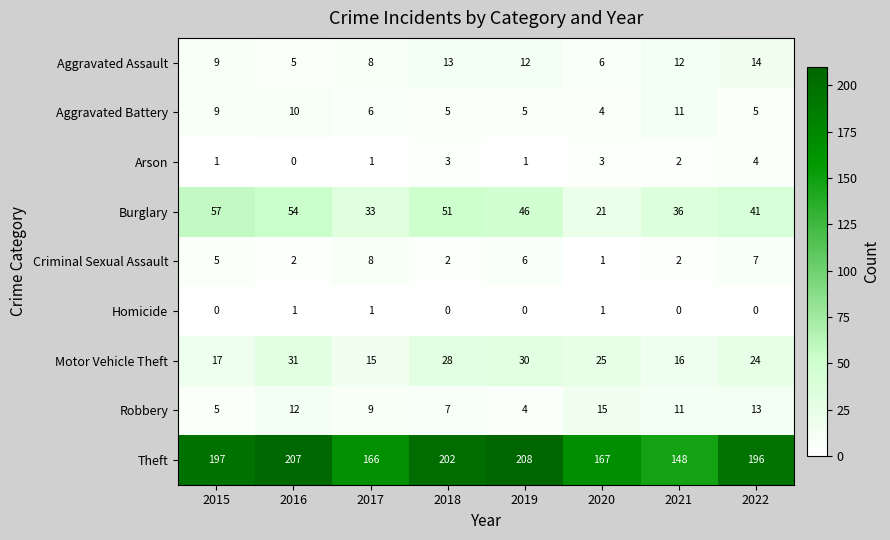

Is it true that Robbery equals 11 at 2021?

True